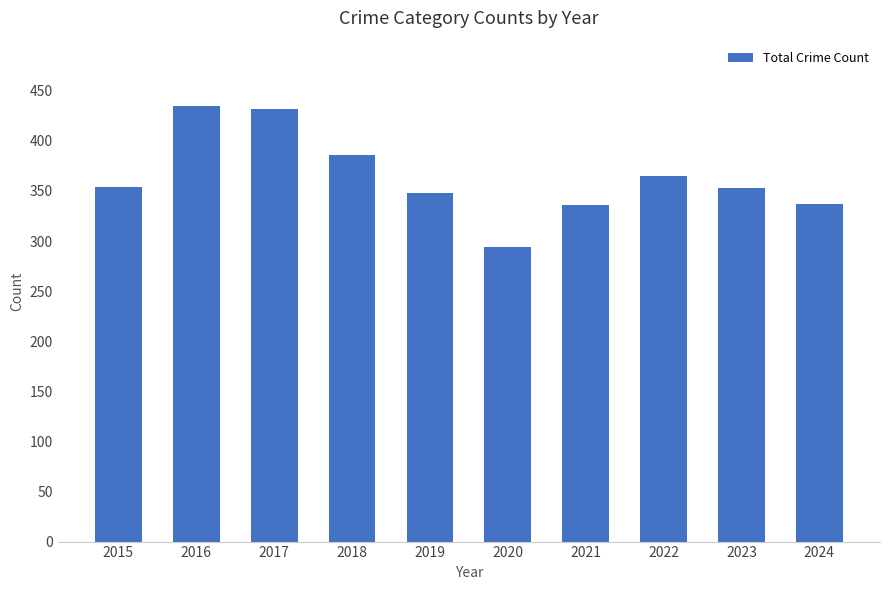

What is the smallest value displayed?

294